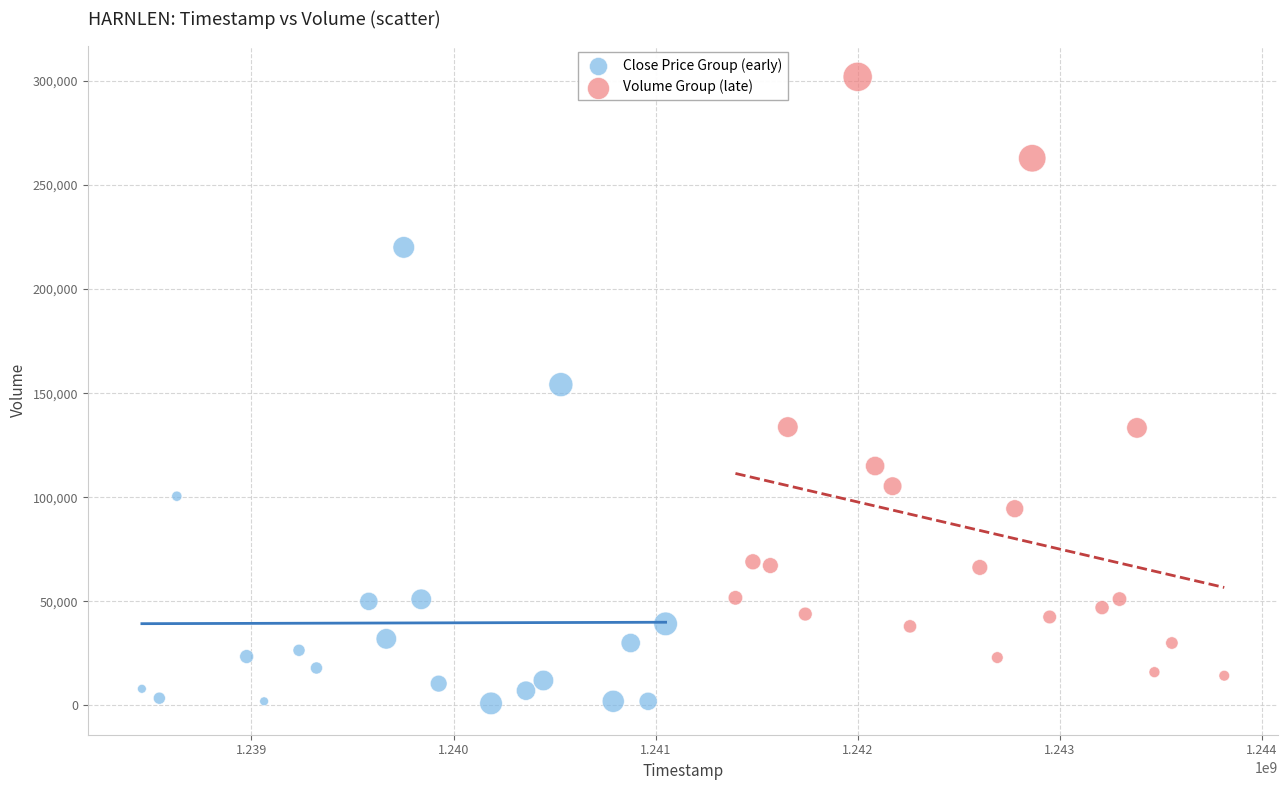

Which series contains the highest Y value?

Volume Group (late)